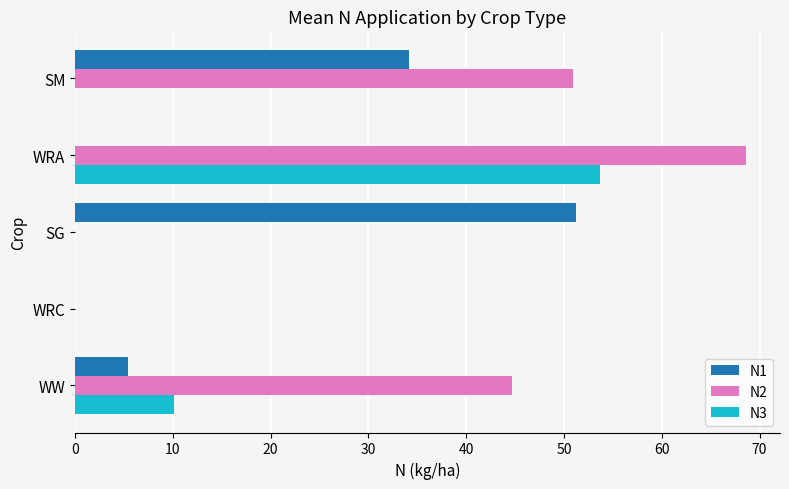

What is the sum of all N1 values?

90.8